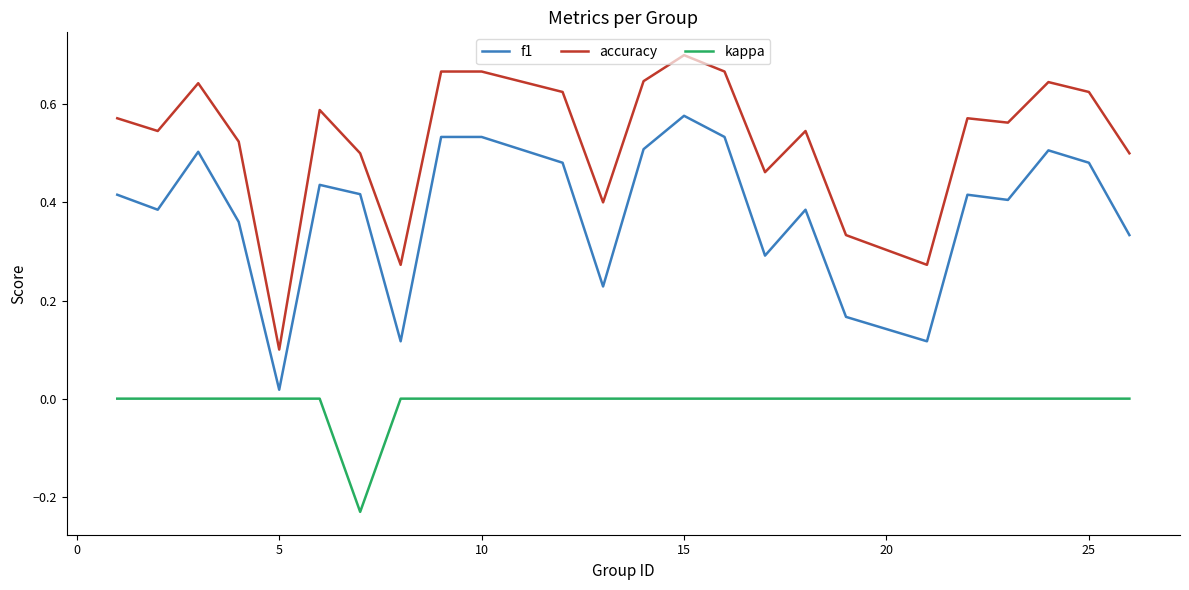

List the series in order of their overall mean, highest first.

accuracy, f1, kappa